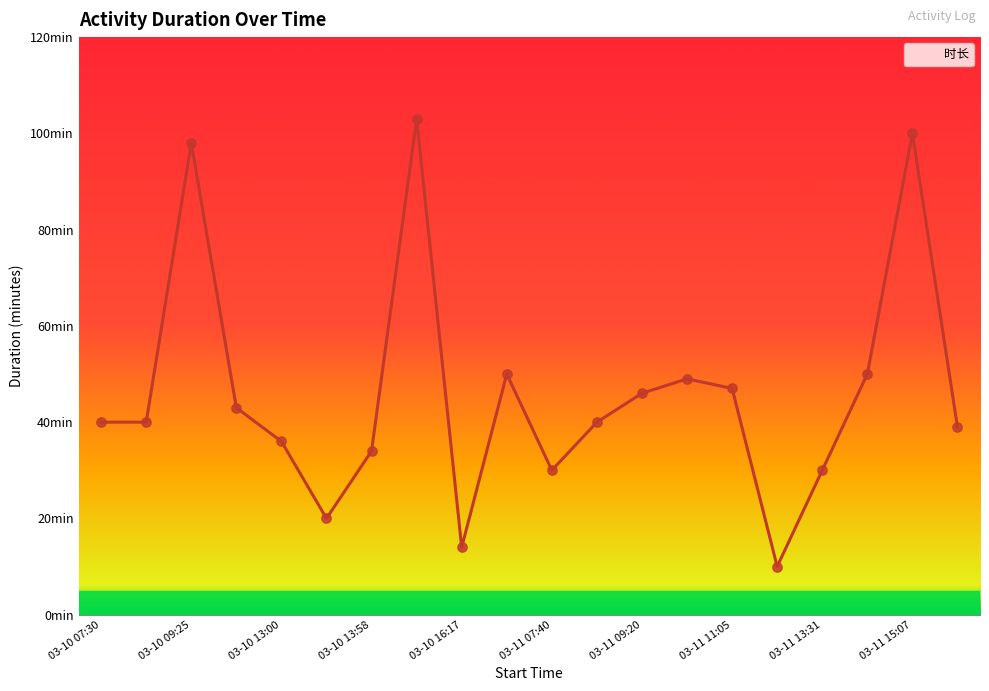

Is this an area chart (filled region under the line)?

Yes